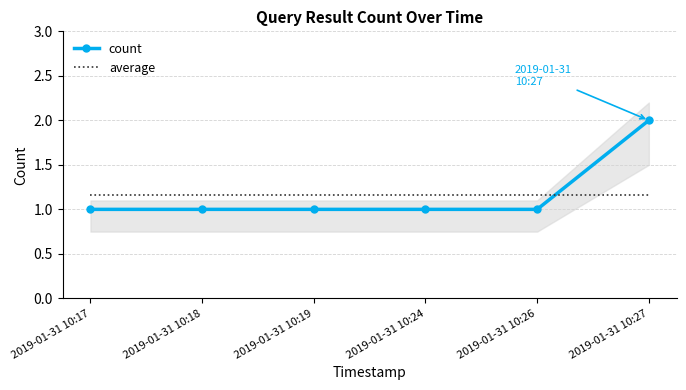

How many distinct data groups are displayed?

2